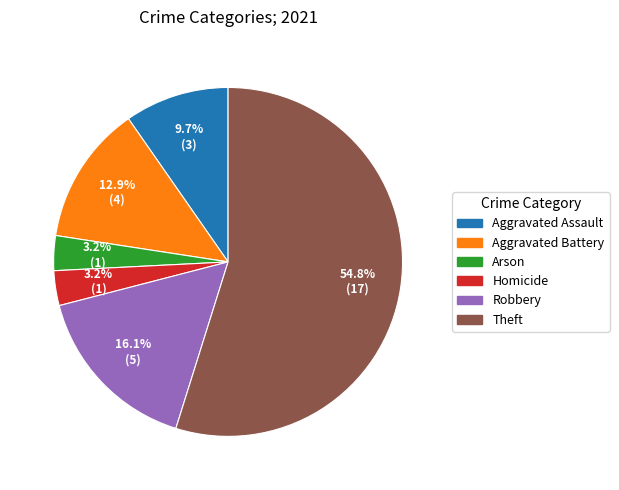

Which slice is the largest?

Theft